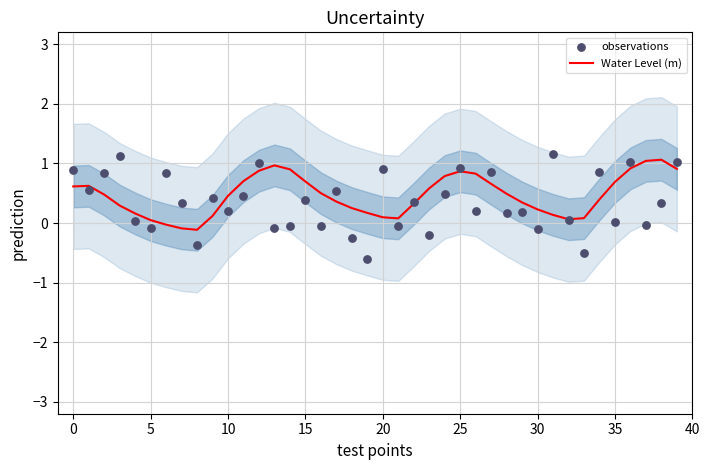

Which series has the largest Y range (max minus min)?

observations